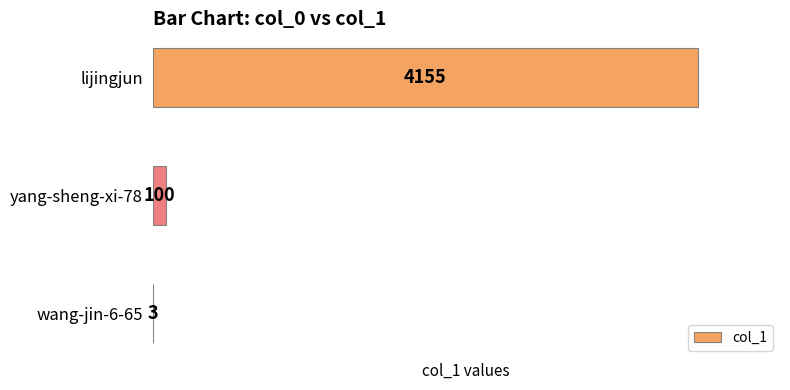

What is the change in value from yang-sheng-xi-78 to wang-jin-6-65?

-97